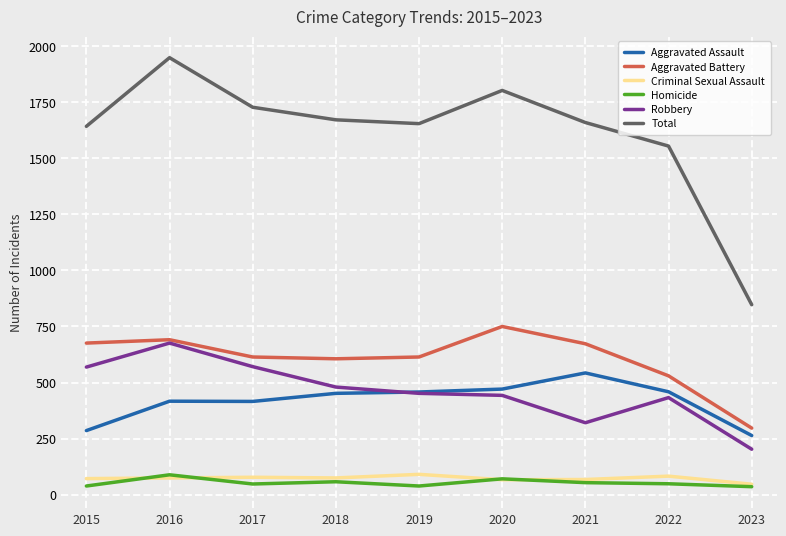

At how many categories does at least one series exceed 1864?

1